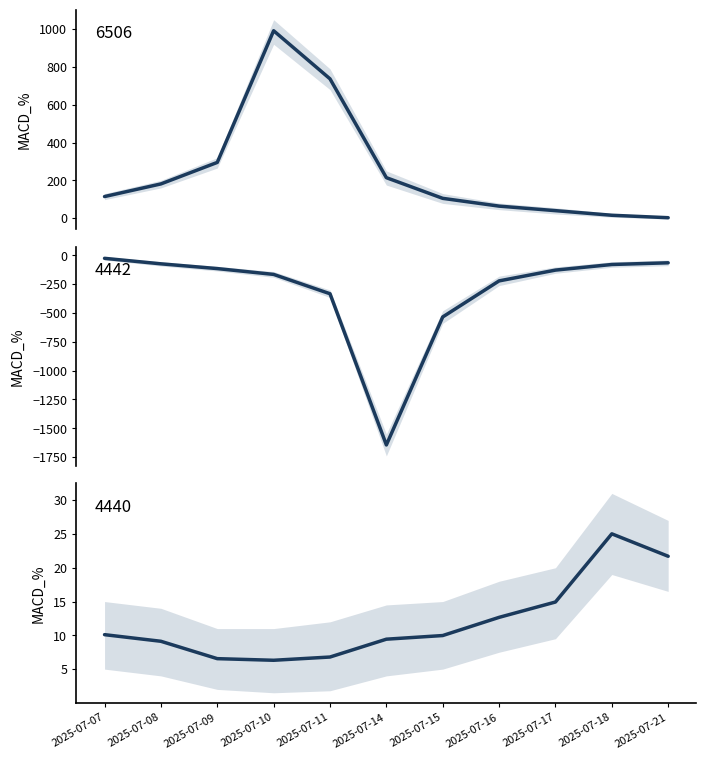

What is the smallest value displayed?

-1644.6